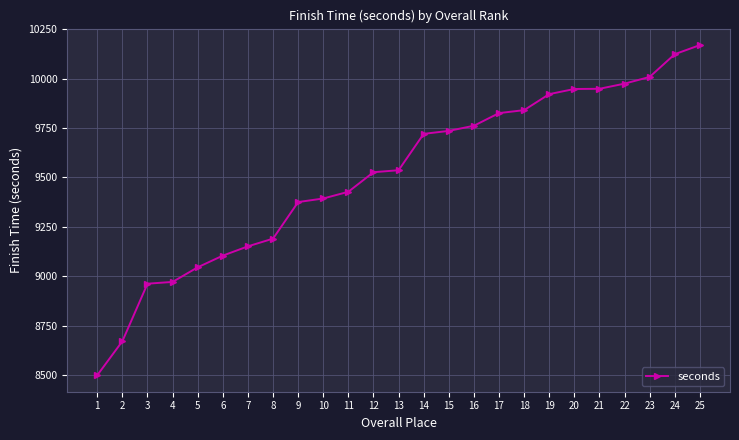

Does the chart display data point markers on the line(s)?

Yes